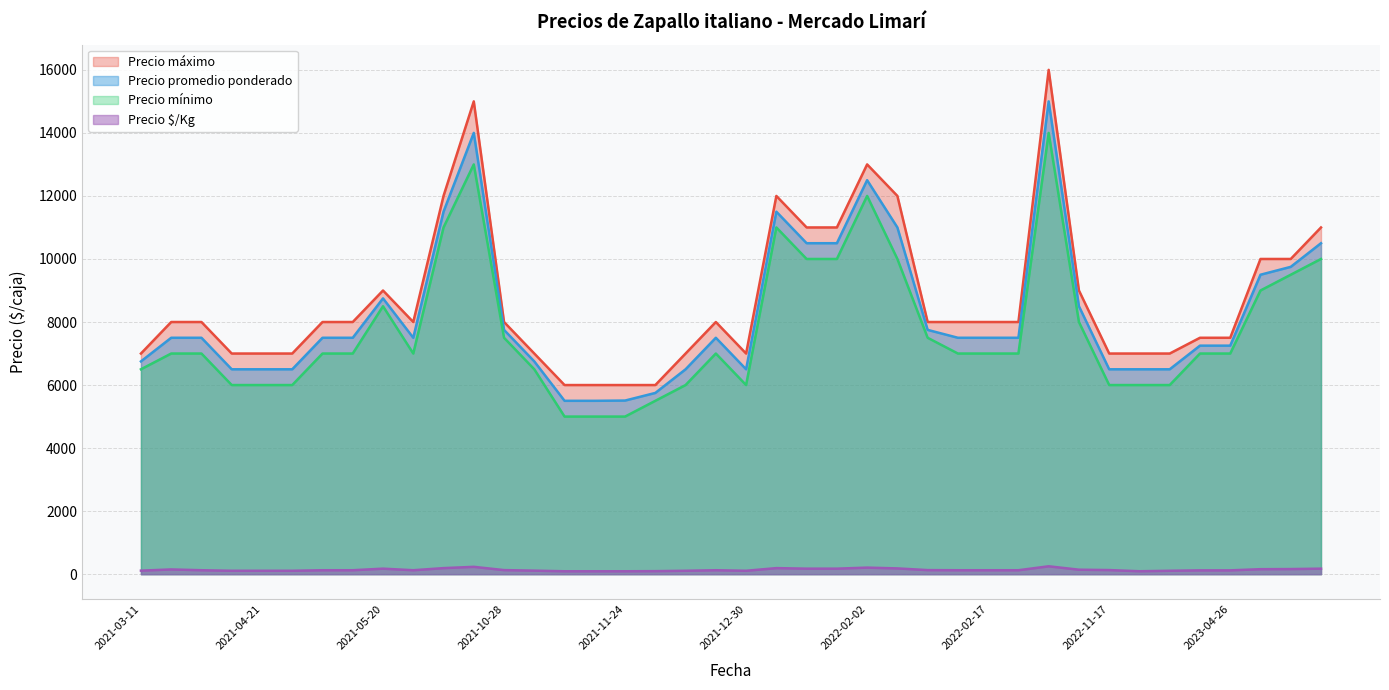

What is the maximum value for Precio $/Kg?

250